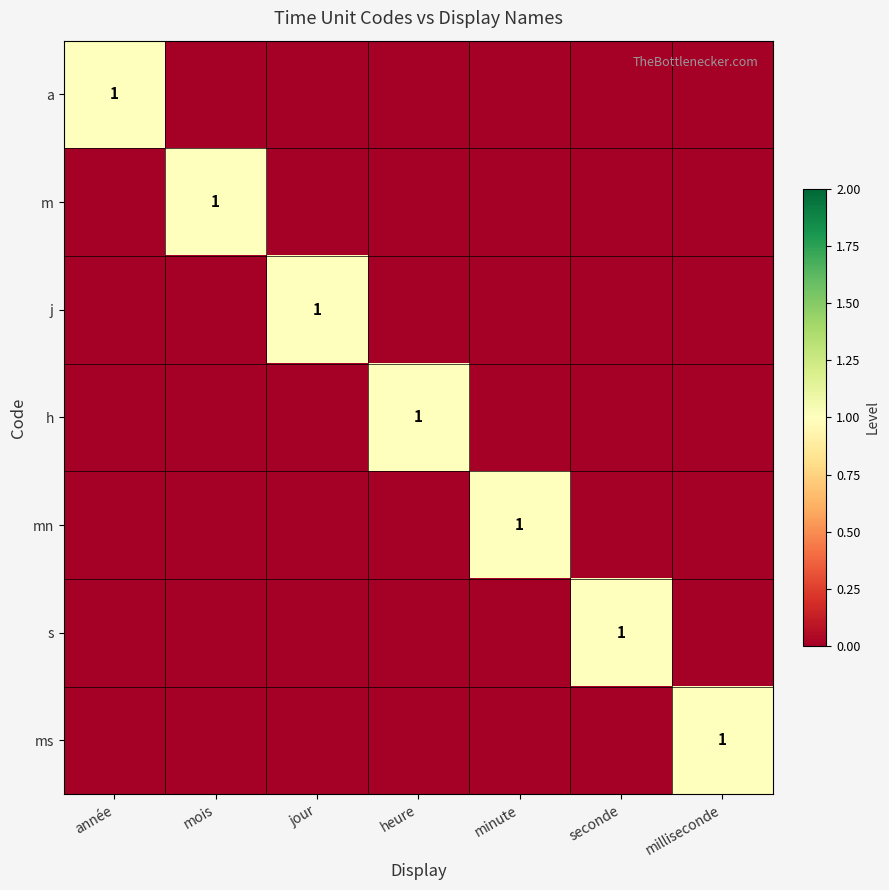

At which category does the chart reach its minimum across all series?

mois